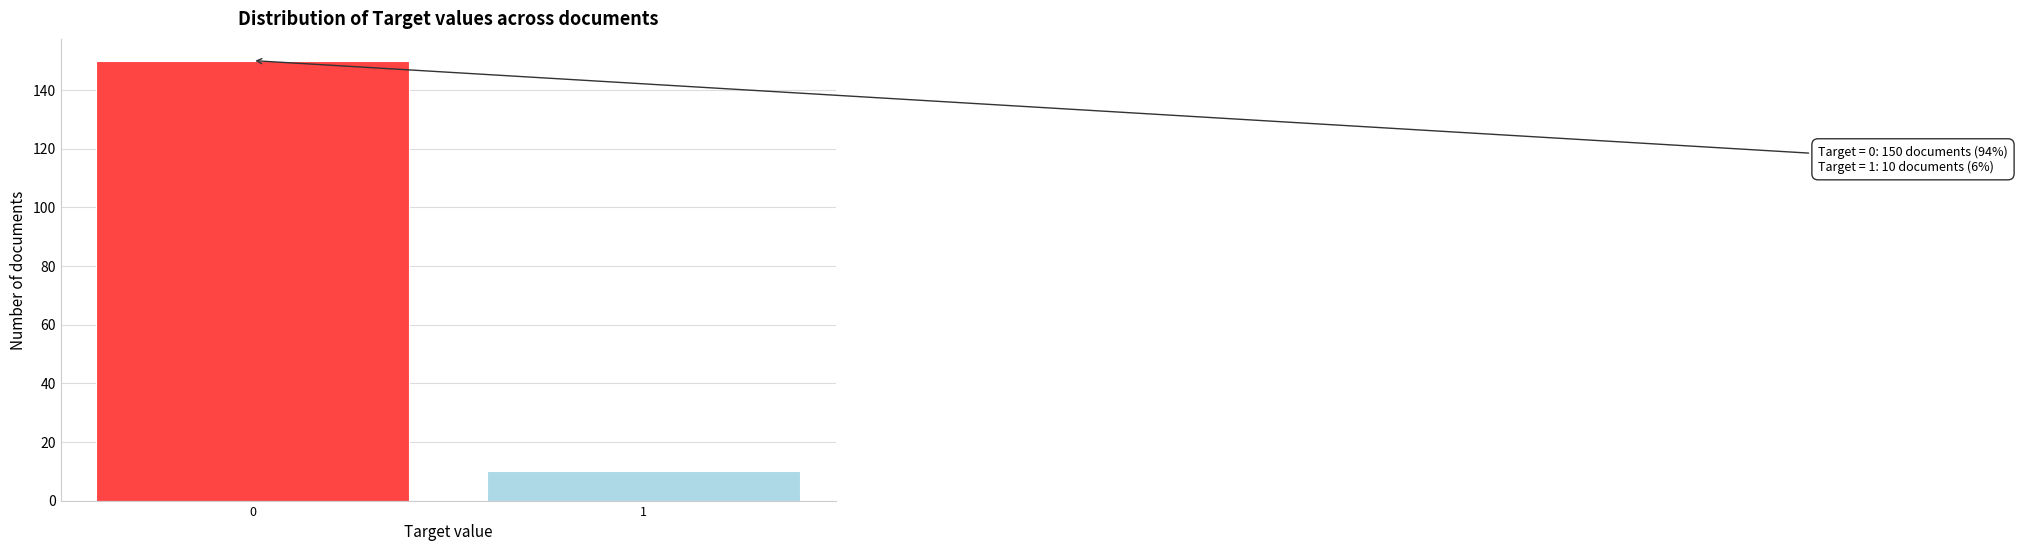

Reading left to right, what are all the values shown in this chart?

150	10